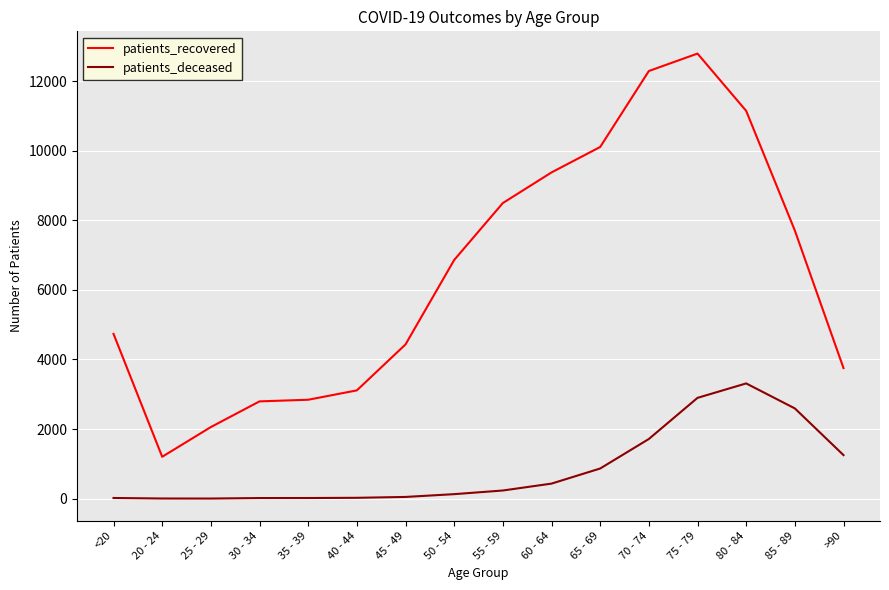

Which series has the widest spread of values?

patients_recovered